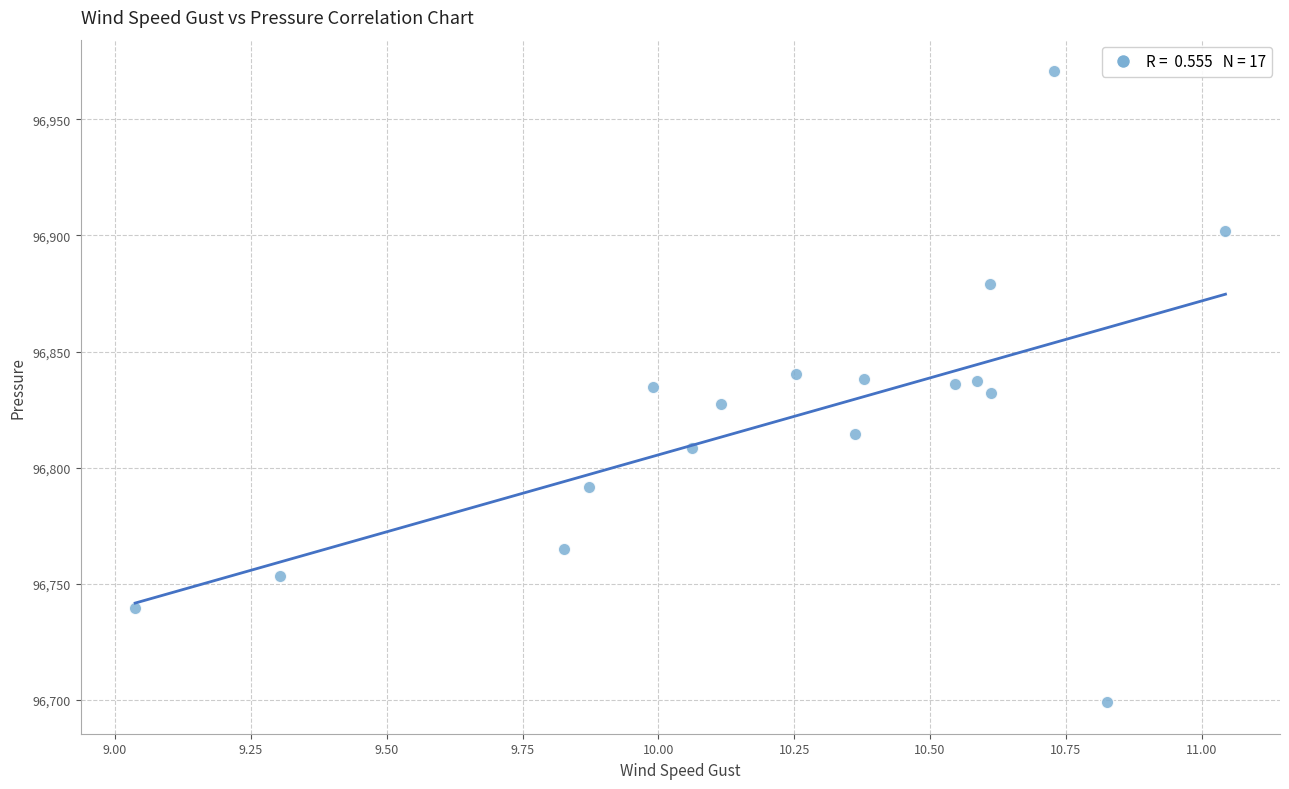

What is the range of X values (max minus min)?

2.0